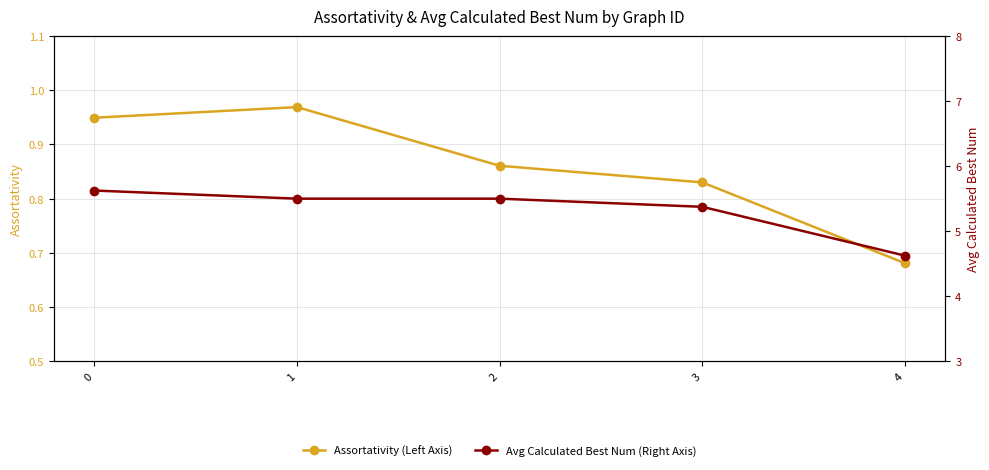

Is it true that Assortativity (Left Axis) equals 1.0 at 1?

True